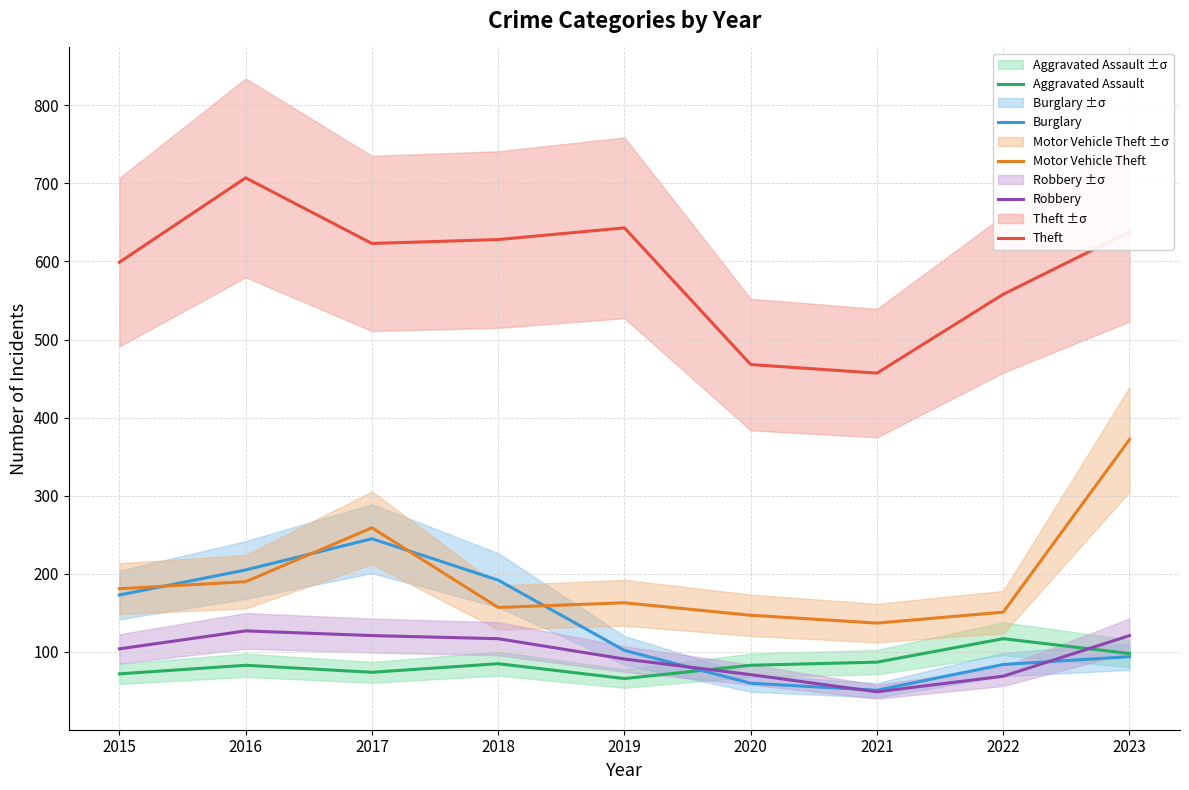

What is the approximate value of Robbery at 2021, to the nearest 10?

50